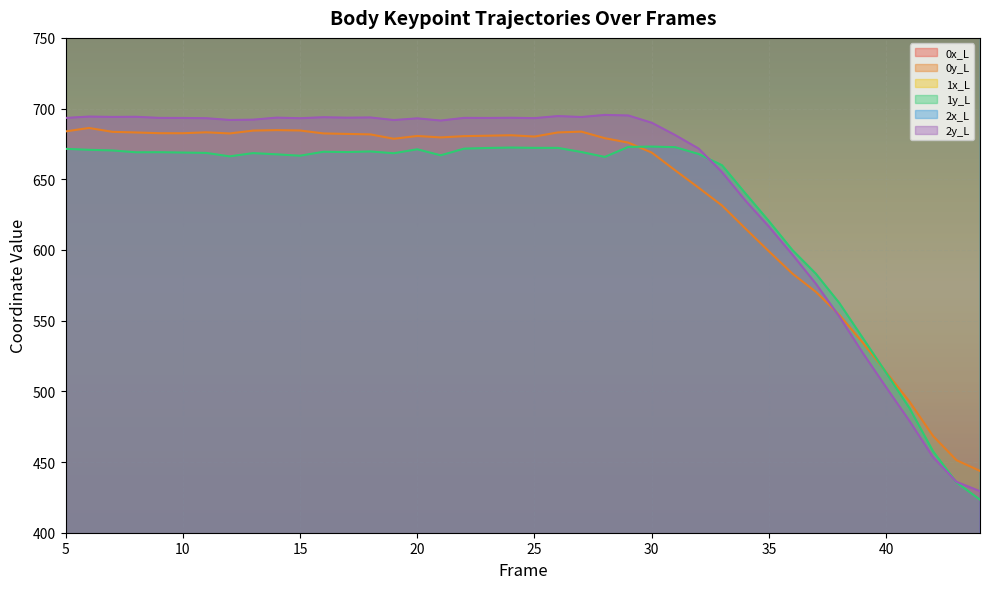

What is the minimum value shown in the chart?

423.4